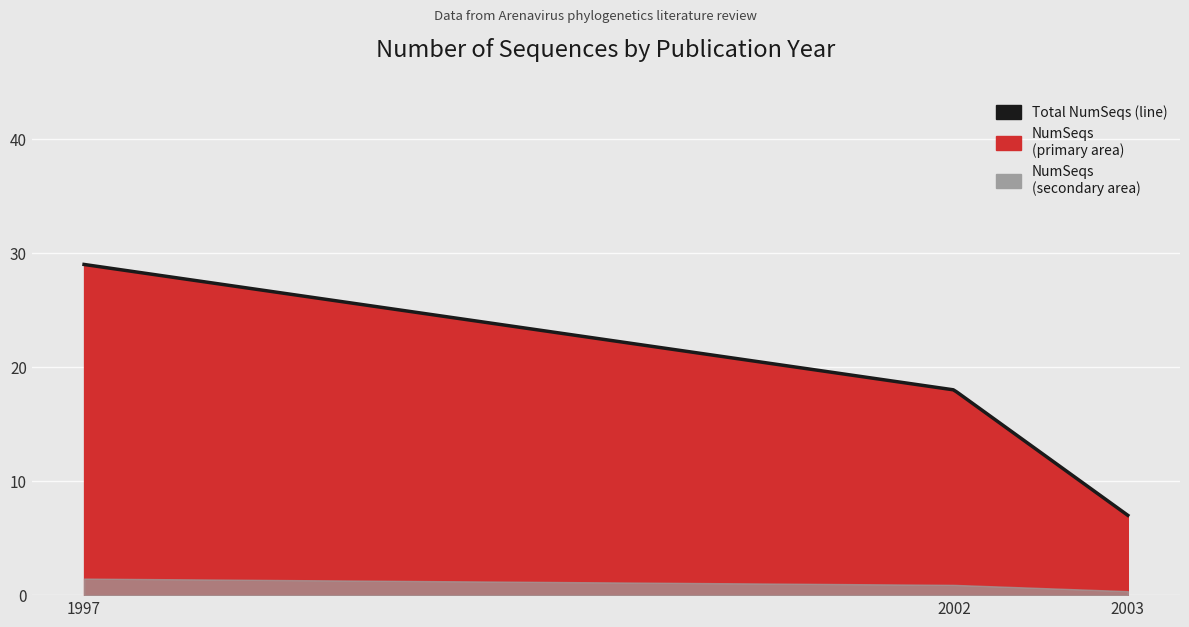

How many data points does each series have?

3